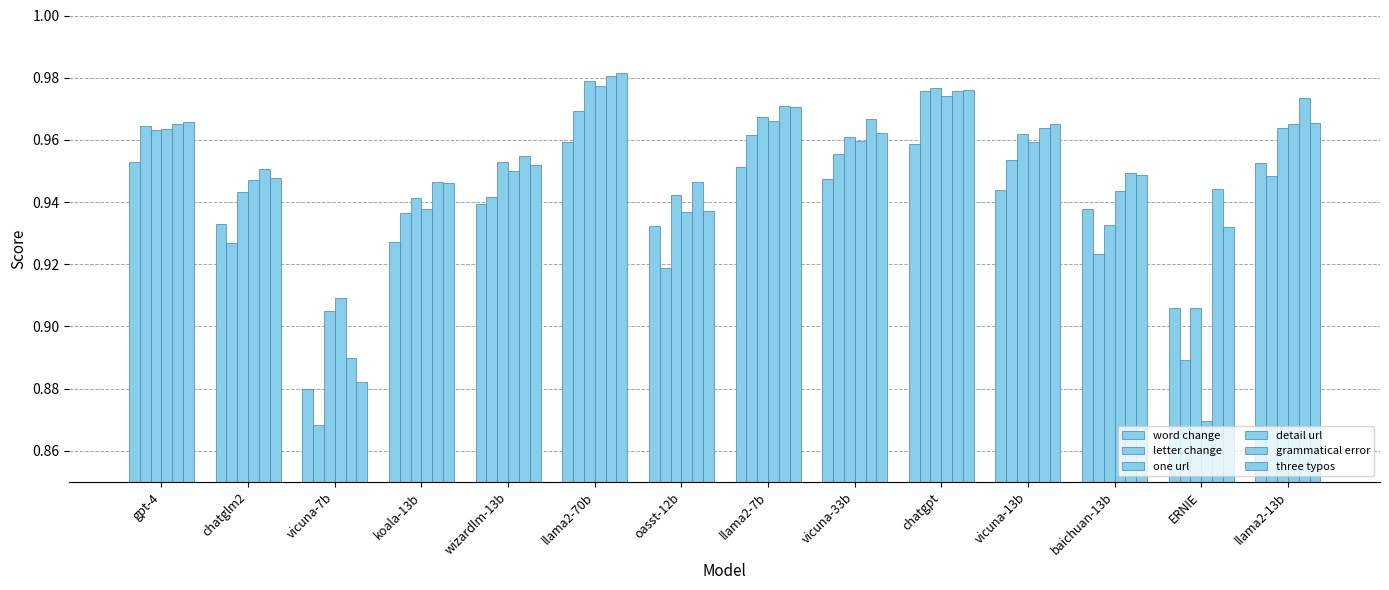

Where is three typos nearest to the value 0?

vicuna-7b